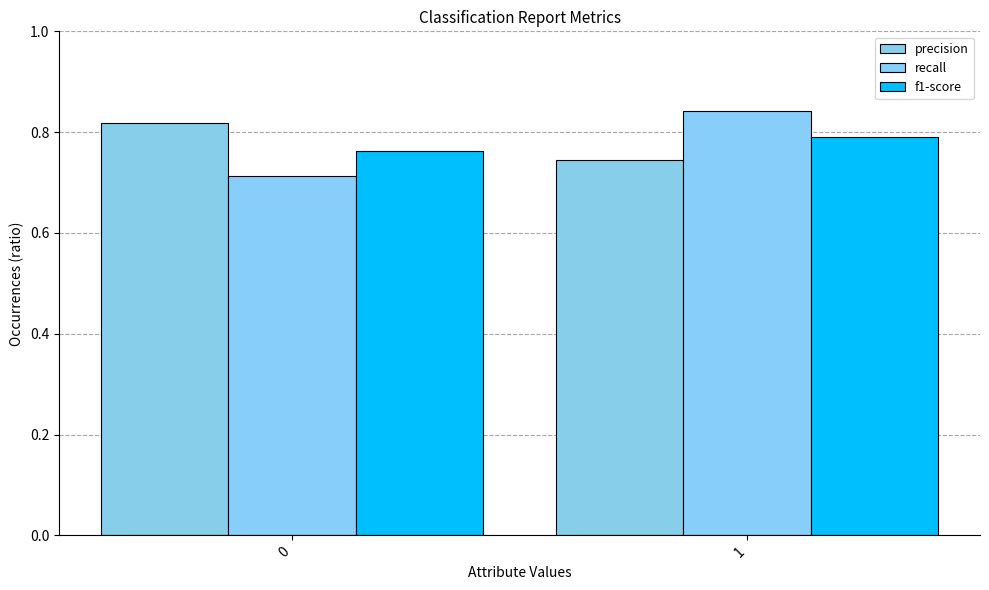

How many data points does each series have?

2